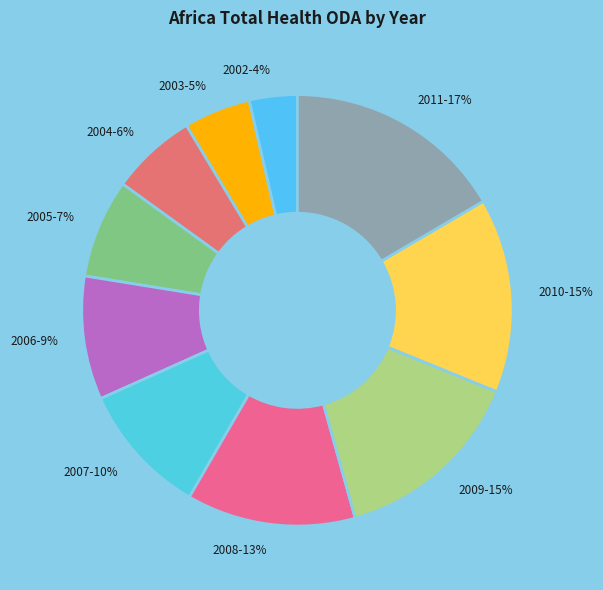

What percentage is the 2006 slice, to the nearest percent?

9%